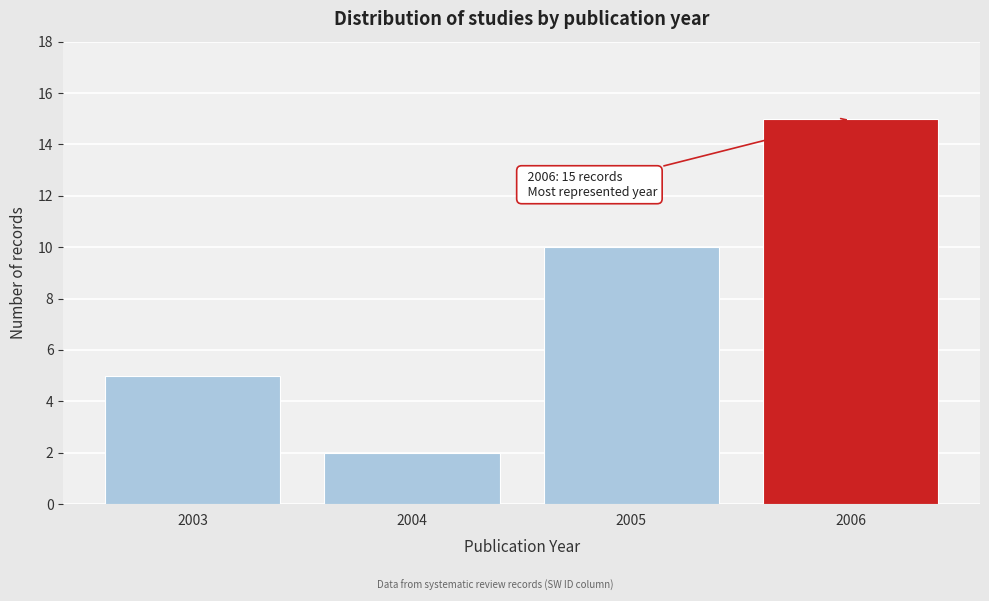

Reading left to right, what are all the values shown in this chart?

2003=5	2004=2	2005=10	2006=15